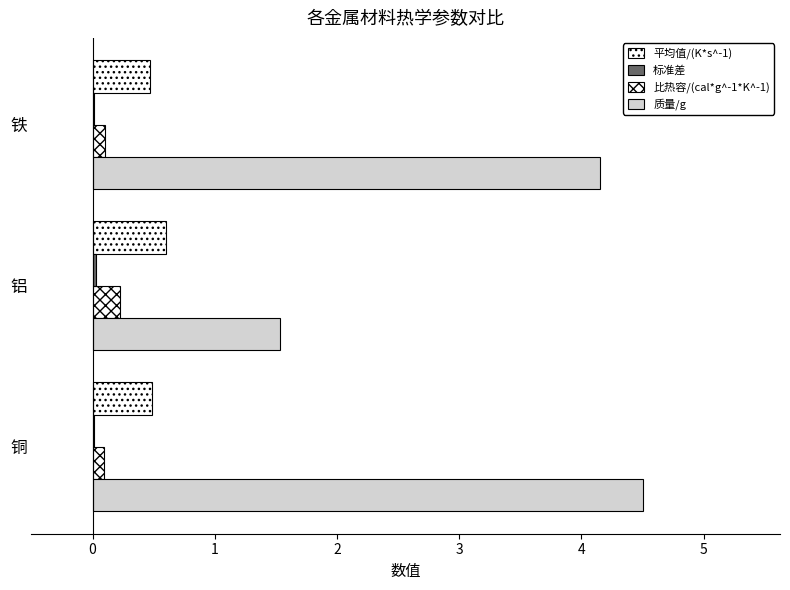

Reading right to left, extract all data points from this chart.

平均值/(K*s^-1): 0.5	0.6	0.5
标准差: 0.0	0.0	0.0
比热容/(cal*g^-1*K^-1): 0.1	0.2	0.1
质量/g: 4.2	1.5	4.5